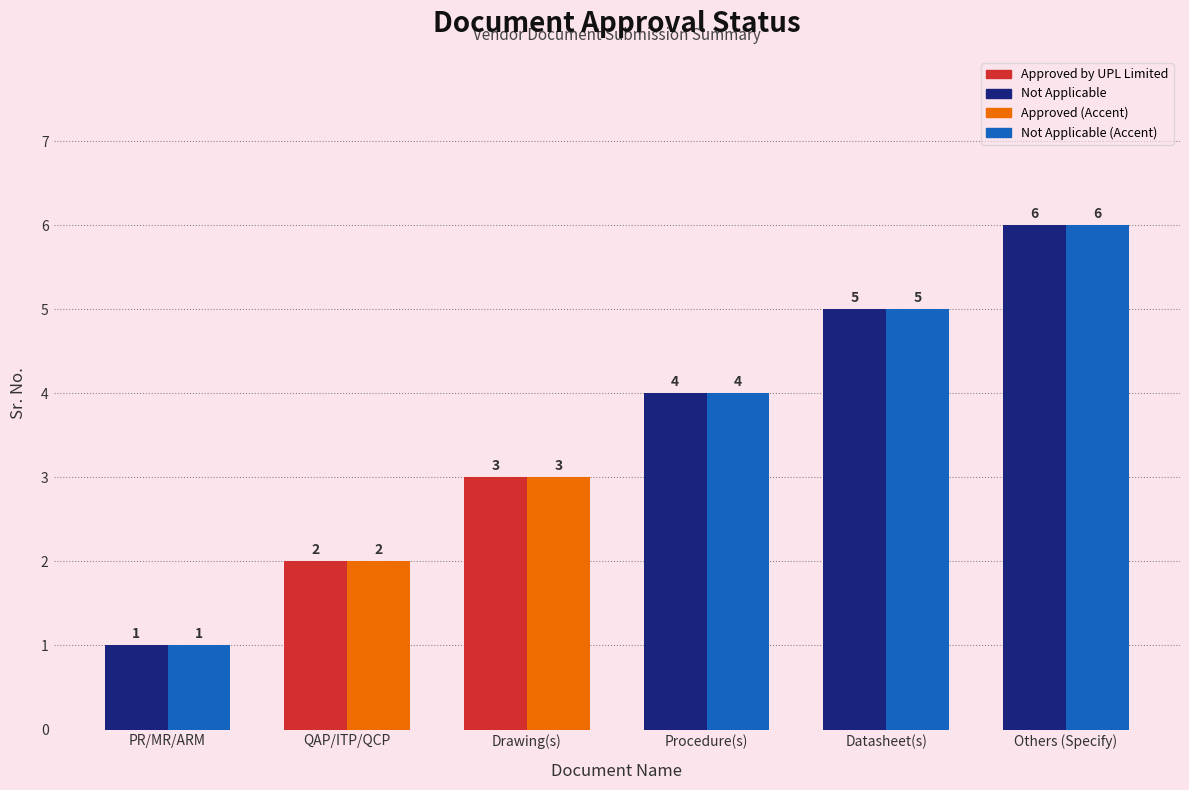

At which category does the chart reach its minimum across all series?

PR/MR/ARM